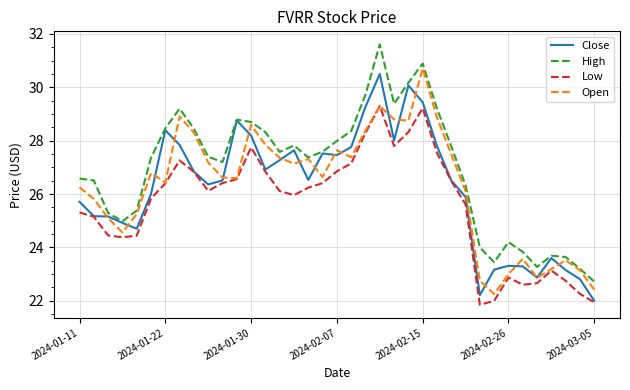

What is the lowest value of the Low series?

21.9